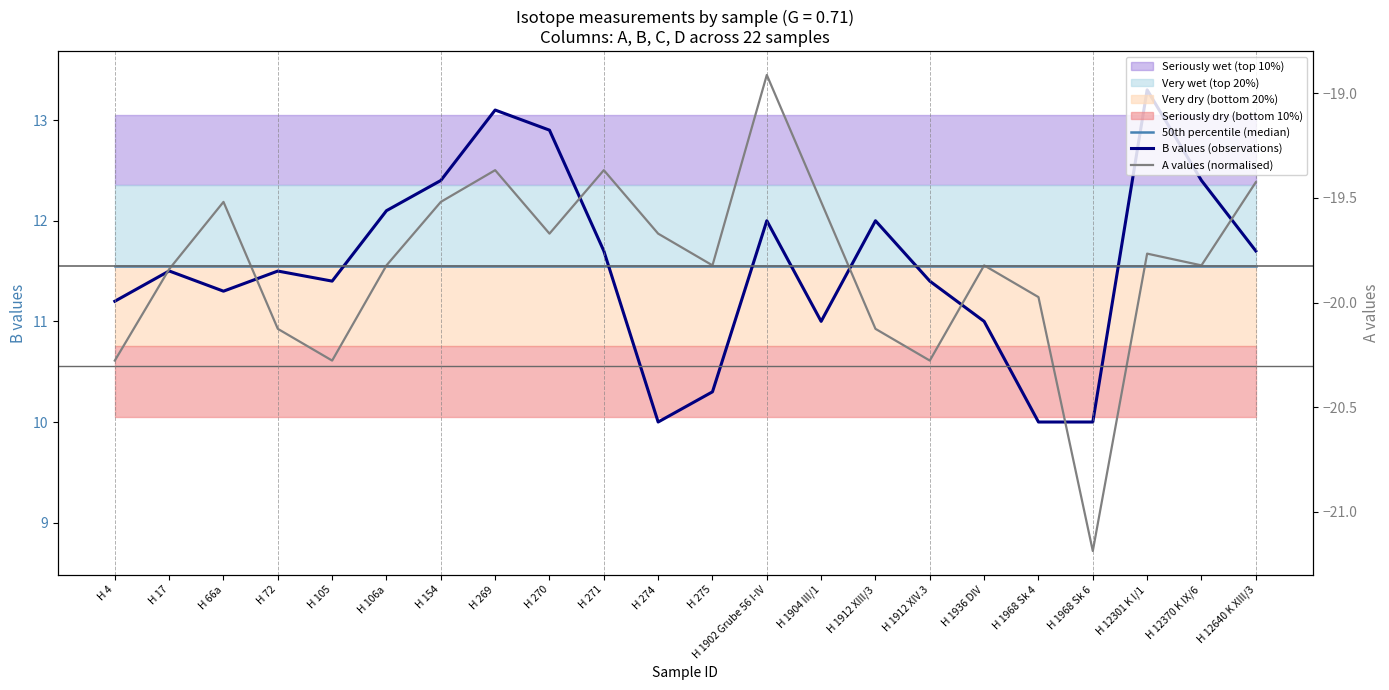

Is it true that A values (normalised) equals 12.2 at H 154?

True